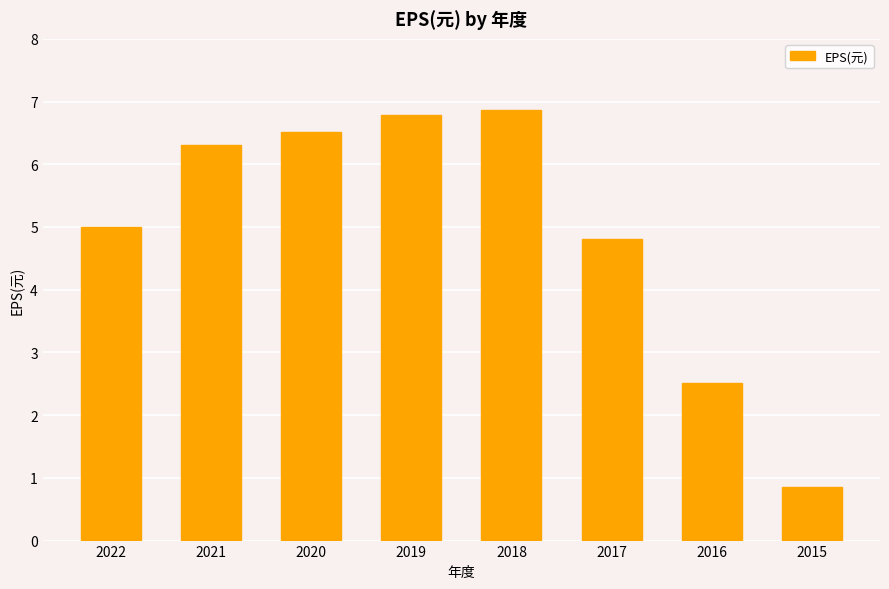

What is the change in value from 2021 to 2020?

+0.2